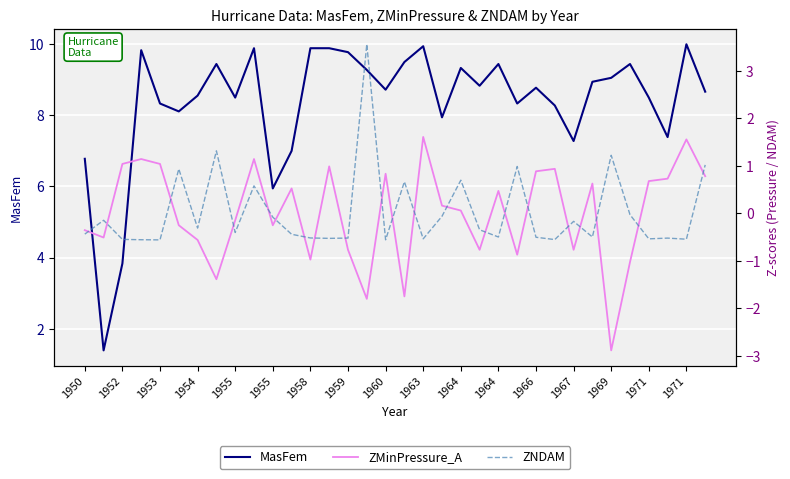

Where is the first local maximum for ZNDAM?

1952